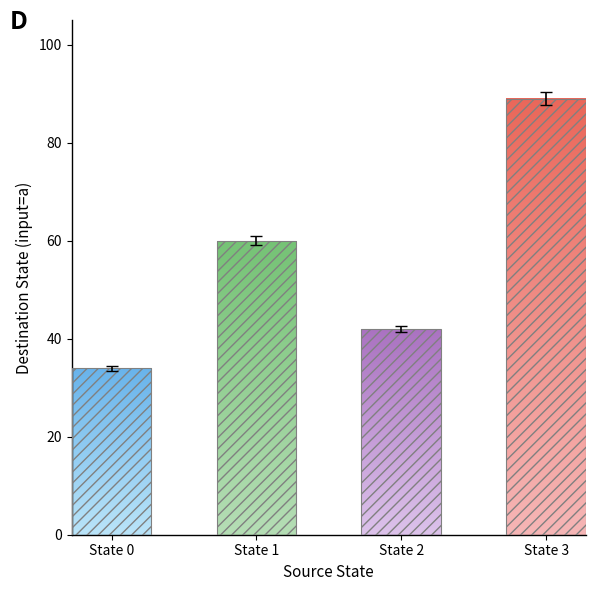

Where is destination_state_a nearest to the value 61?

1